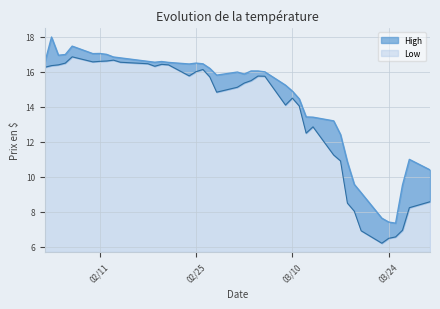

Between 2020-03-06 and 2020-03-09, which series saw the biggest shift?

Low